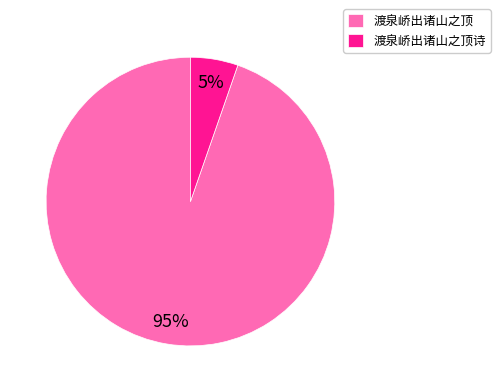

Do 渡泉峤出诸山之顶 and 渡泉峤出诸山之顶诗 together represent more than half of the pie?

Yes